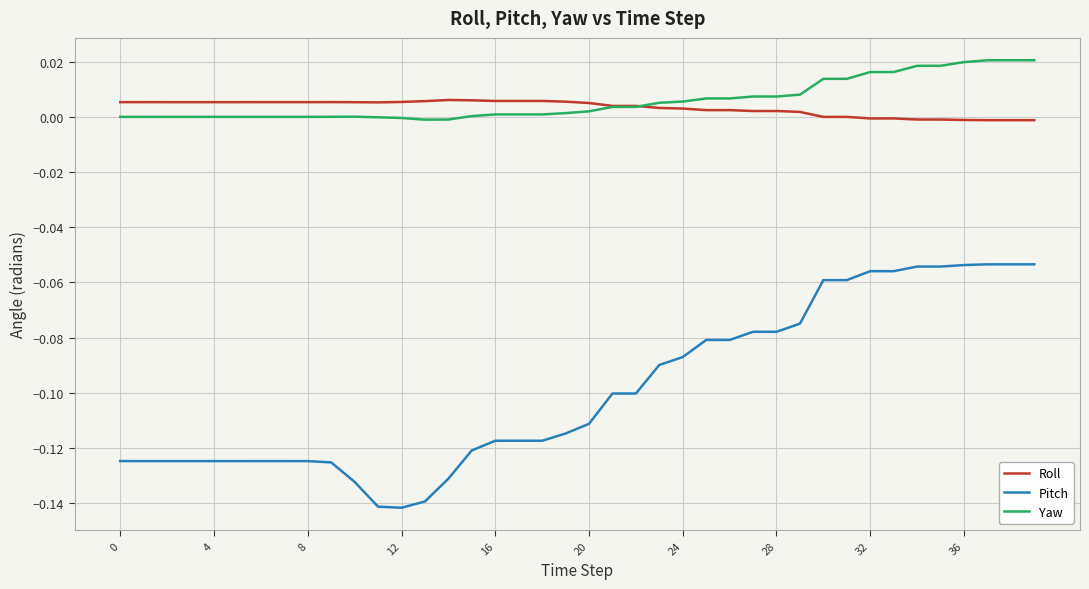

True or false: Yaw and Pitch intersect in this chart.

False